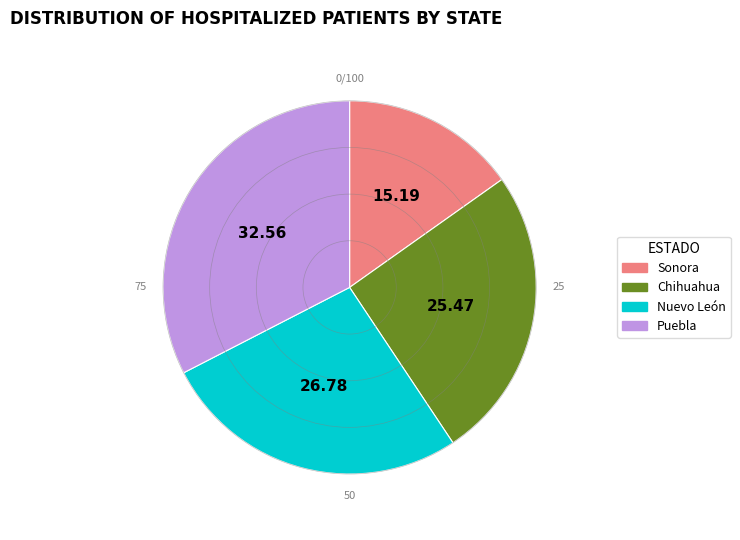

Rank the categories by value from lowest to highest.

Sonora, Chihuahua, Nuevo León, Puebla